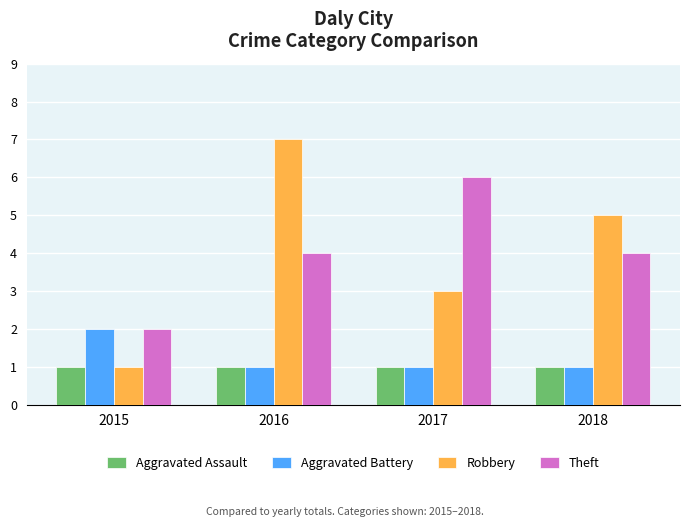

What value does the Aggravated Assault series have at 2017?

1